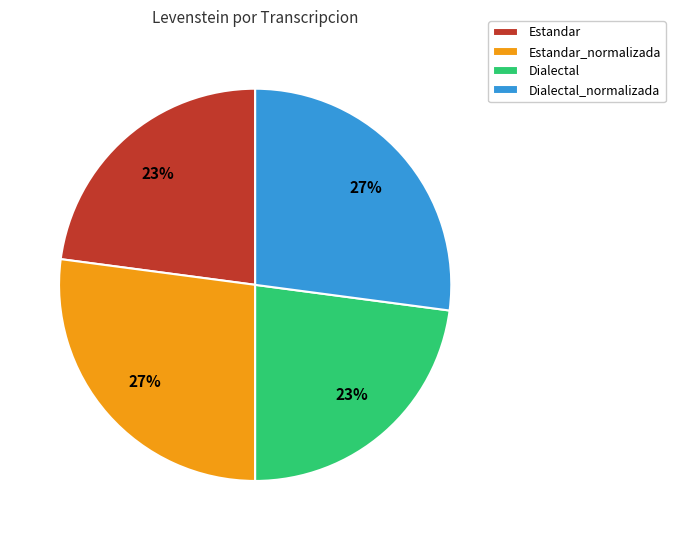

True or false: Estandar accounts for 23% of the total.

True